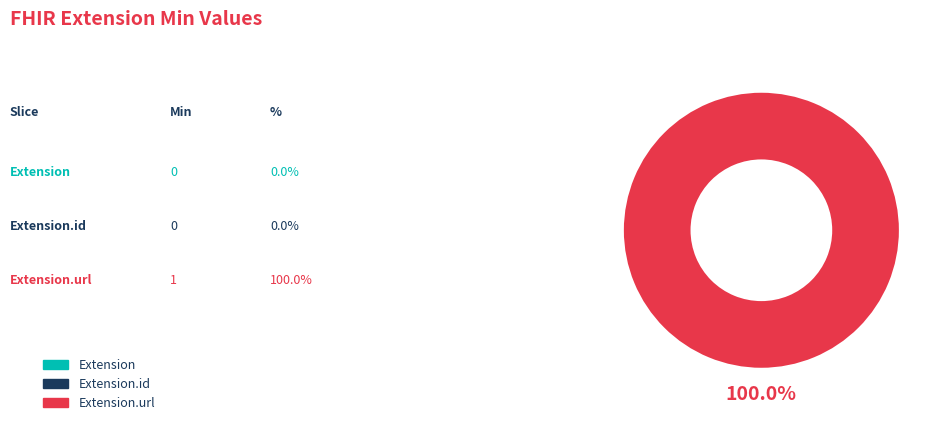

To the nearest percent, what is the average slice percentage?

33%